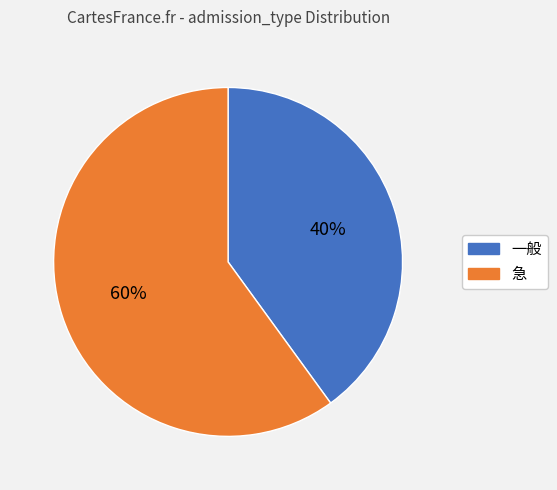

Which category has the biggest portion of the pie?

急